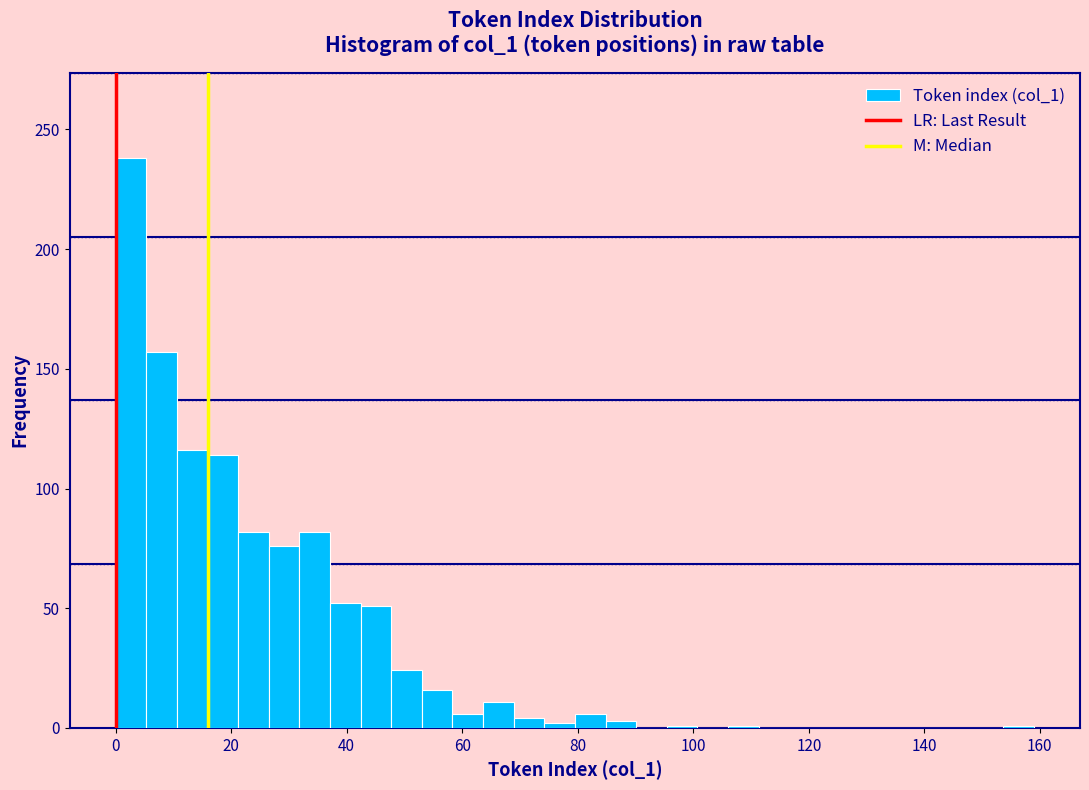

Read against the x-axis, roughly where is the centre of the tallest bar?

2